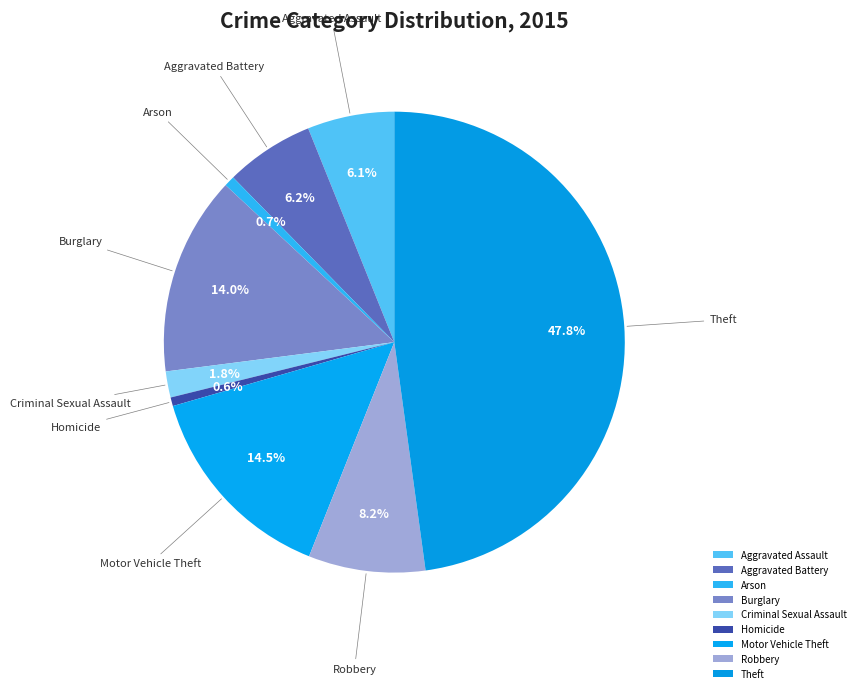

Is it true that Robbery is 8% of the pie?

True